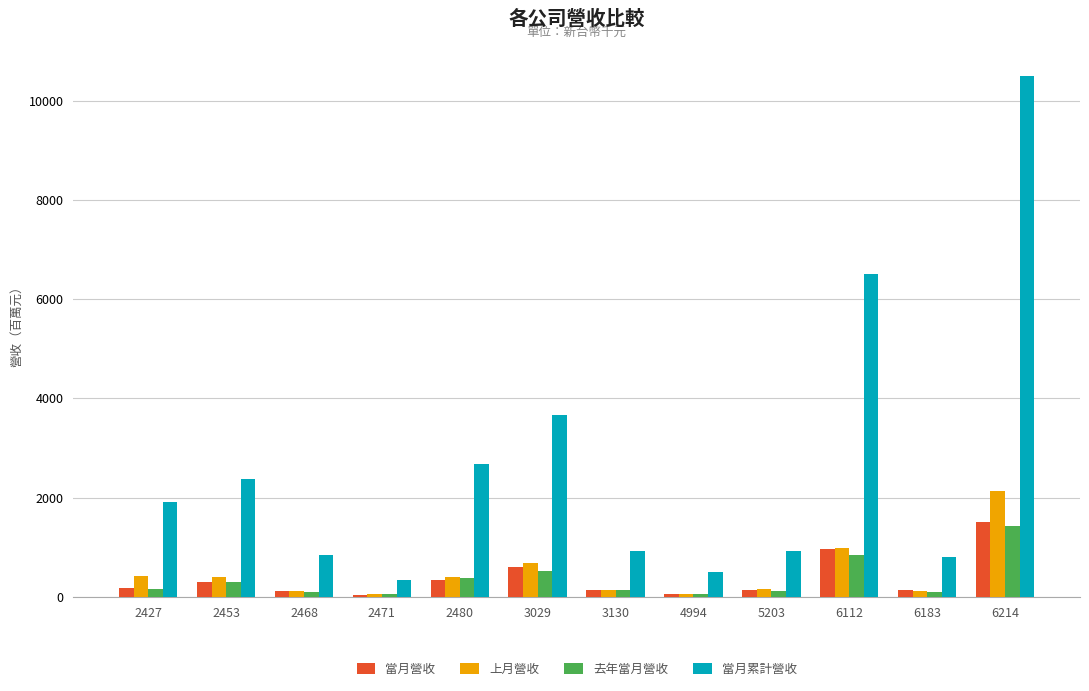

What is the value of the 去年當月營收 bar at the 6th from the left?

532.7